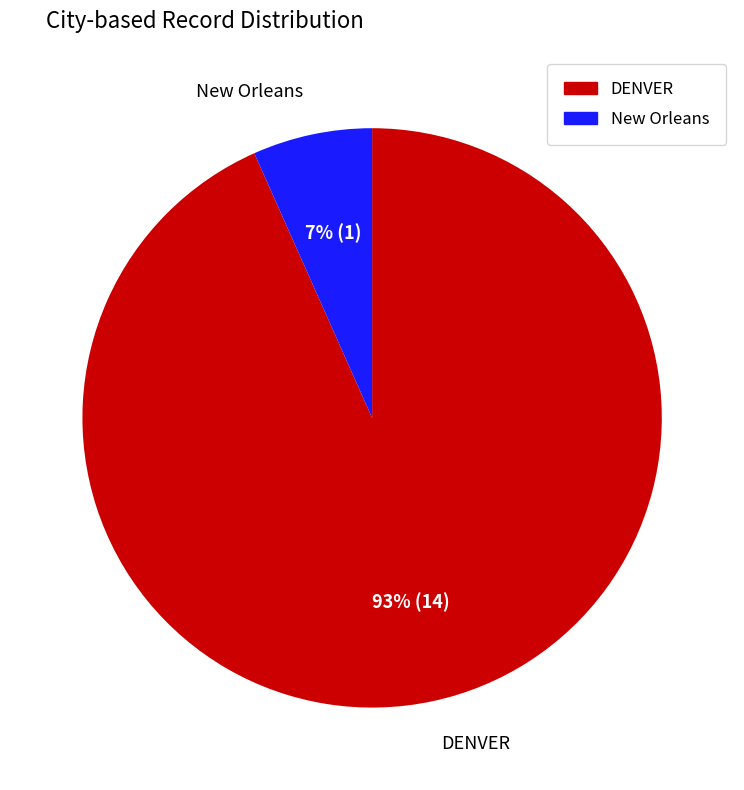

What is the largest slice in the pie chart?

DENVER